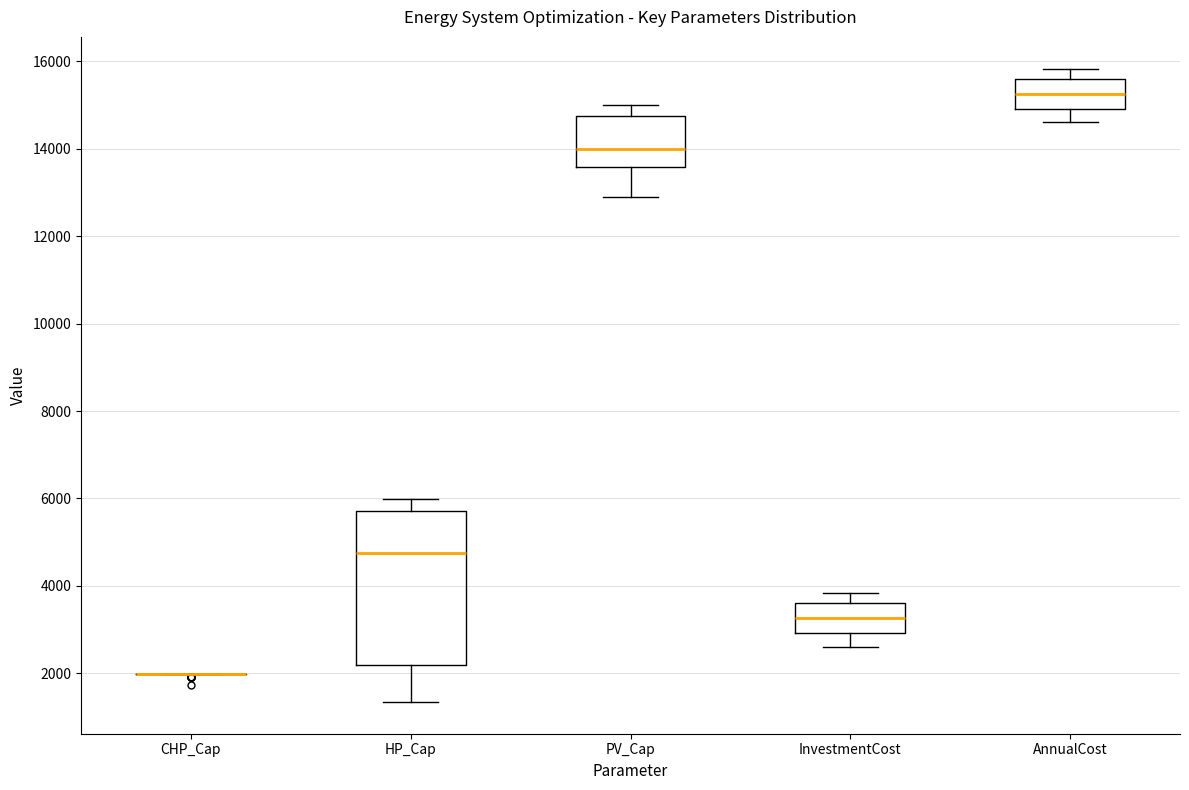

Reading left to right, read every box against the y-axis: the position of its median line, the range the box covers, and the ends of its whiskers. The values are not printed on the chart, so give them approximately, as read against the axis.

CHP_Cap: box collapsed to a line at 2000, whiskers 2000 to 2000
HP_Cap: median 4800, box 2200 to 5800, whiskers 1400 to 6000
PV_Cap: median 14000, box 13600 to 14800, whiskers 12800 to 15000
InvestmentCost: median 3200, box 3000 to 3600, whiskers 2600 to 3800
AnnualCost: median 15200, box 15000 to 15600, whiskers 14600 to 15800